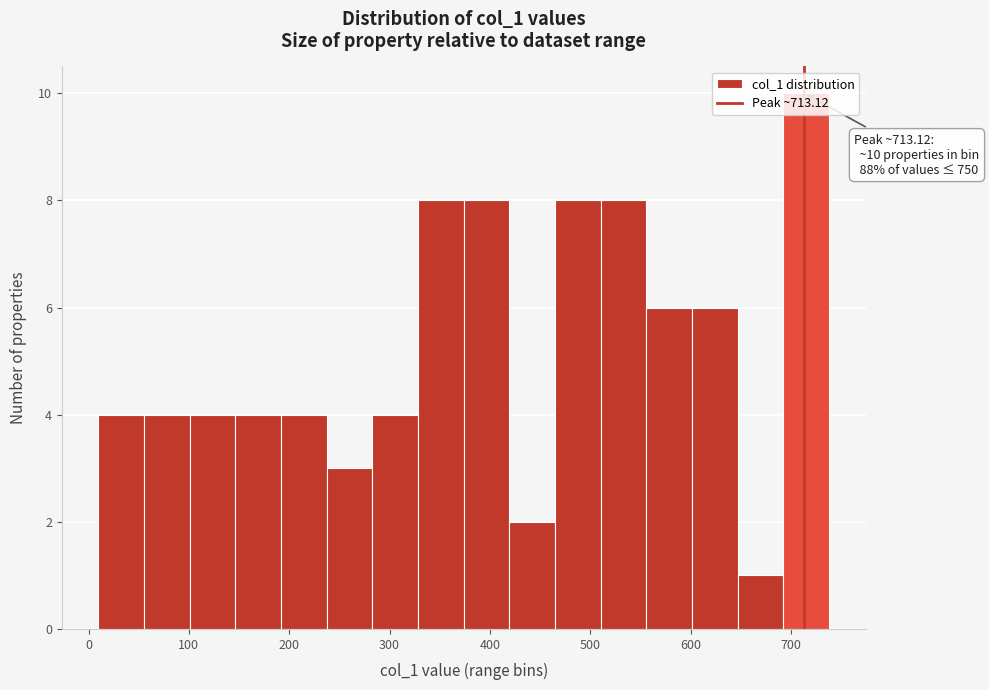

Which range on the x-axis has the tallest bar?

690 to 740